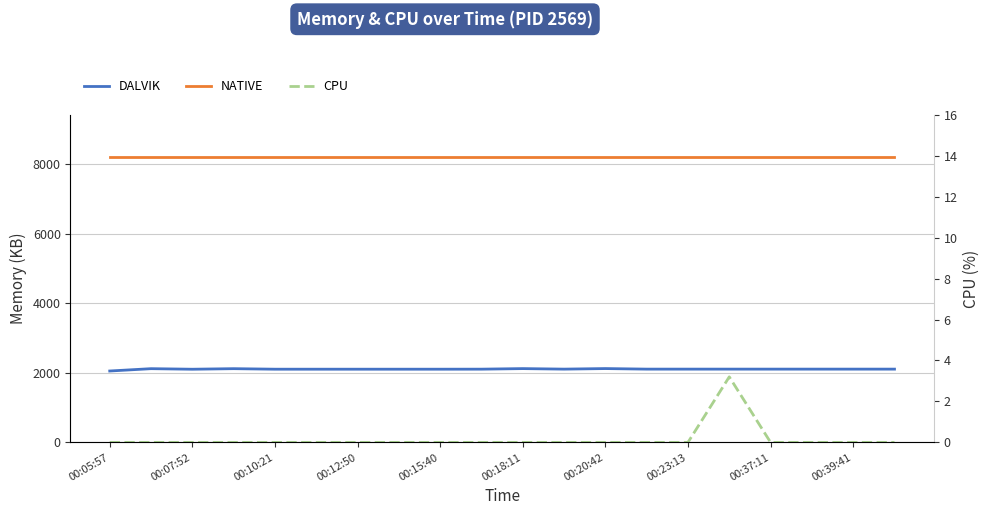

Which series has the largest total across all categories?

NATIVE